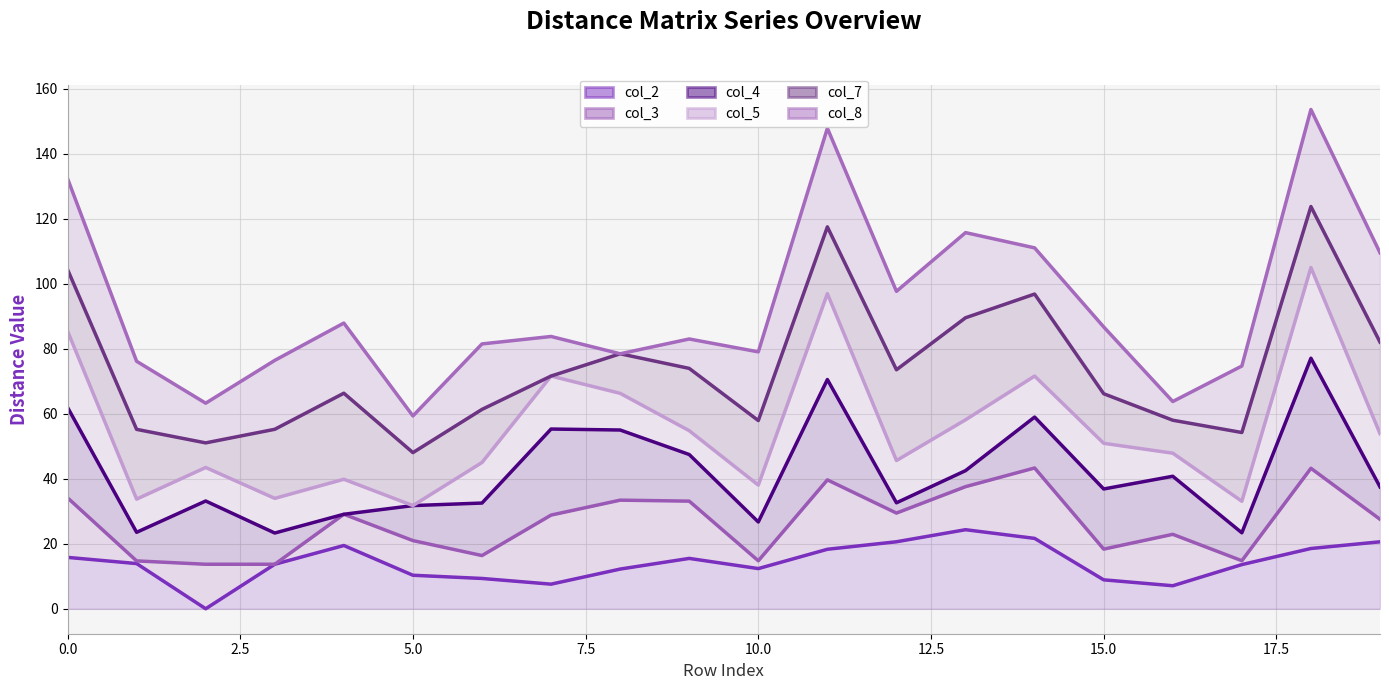

Which series has the largest total across all categories?

col_8 (line)